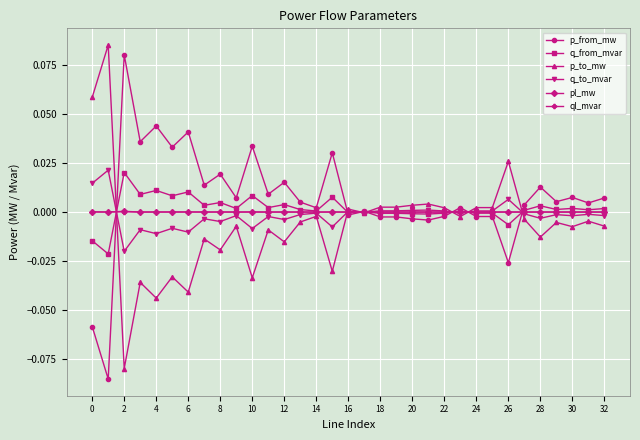

Which series has the largest total across all categories?

p_from_mw